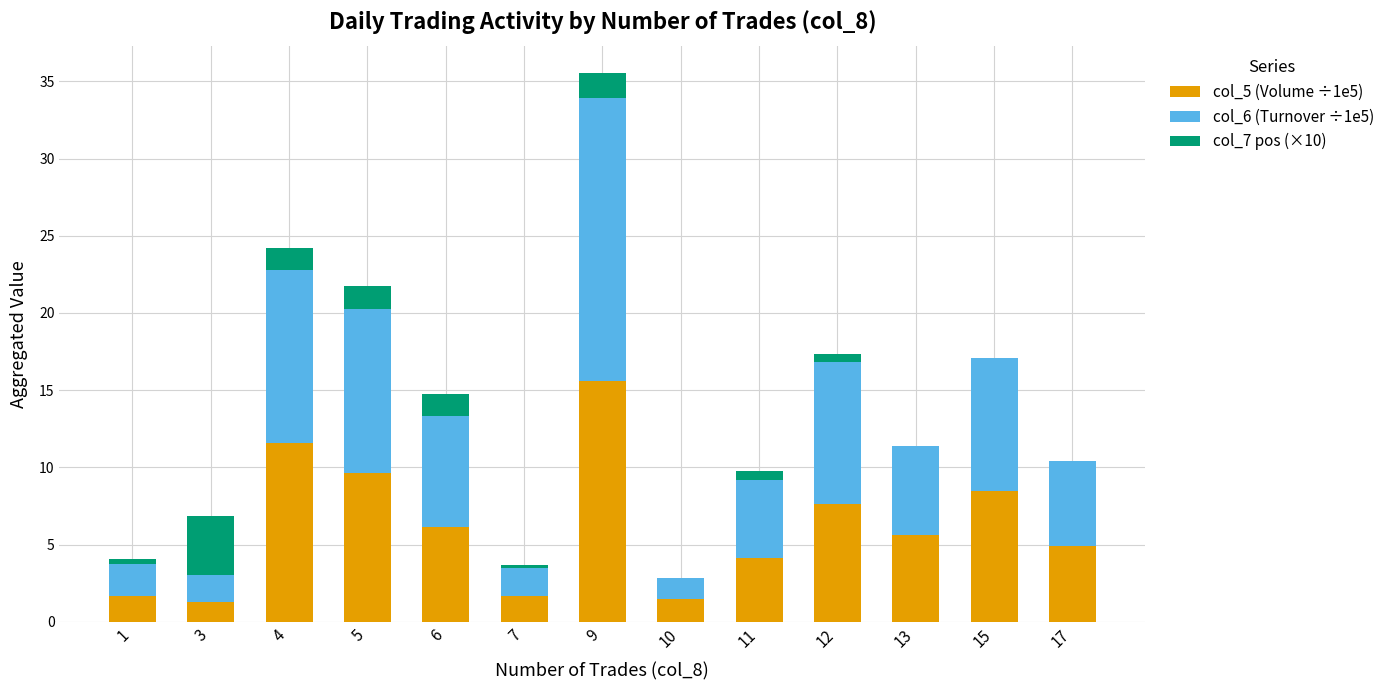

What is the total value across all series at 5?

21.7